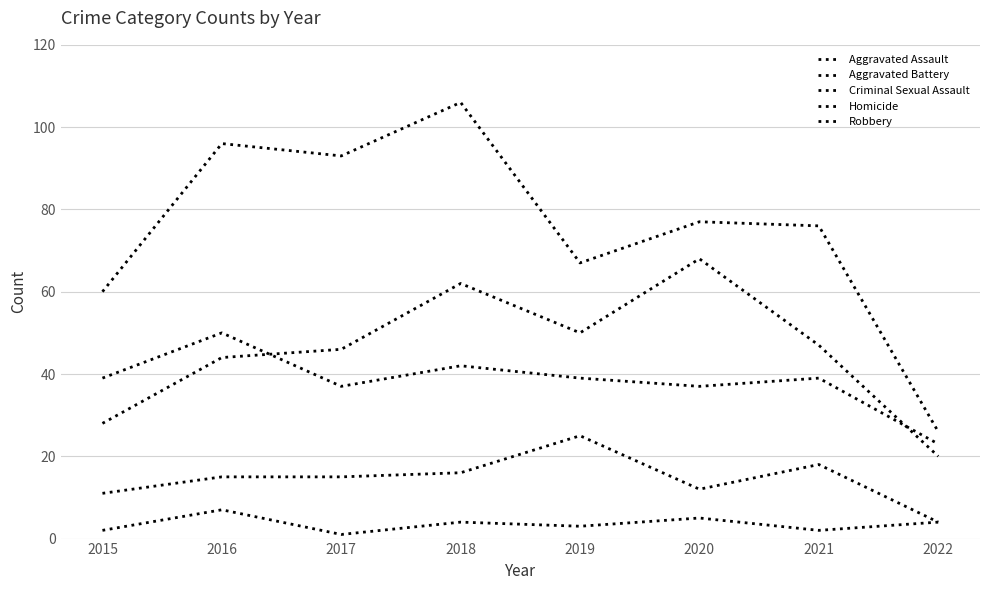

What is the sum of all Aggravated Battery values?

306